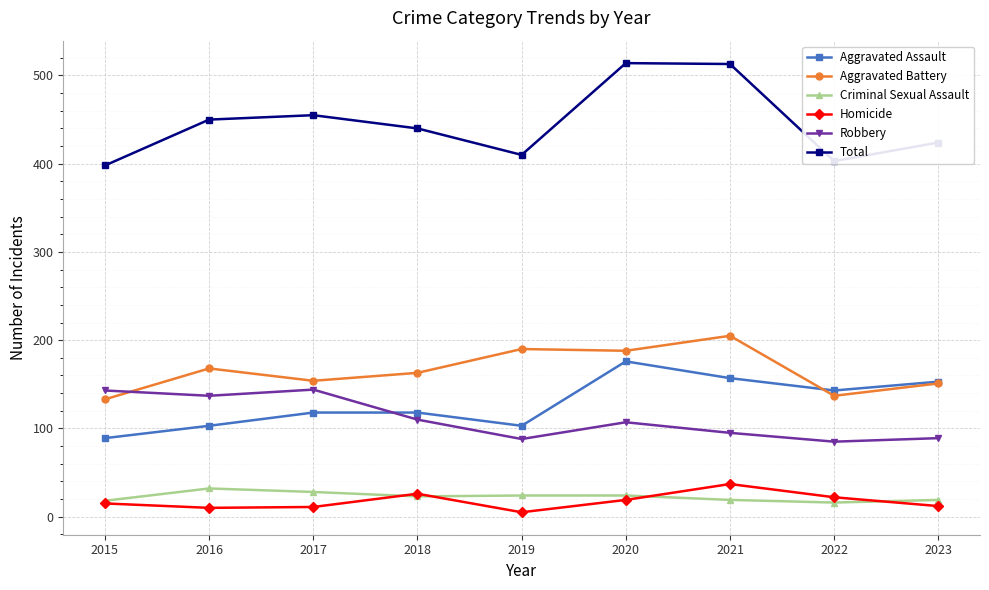

True or false: Robbery and Criminal Sexual Assault cross at least once.

False